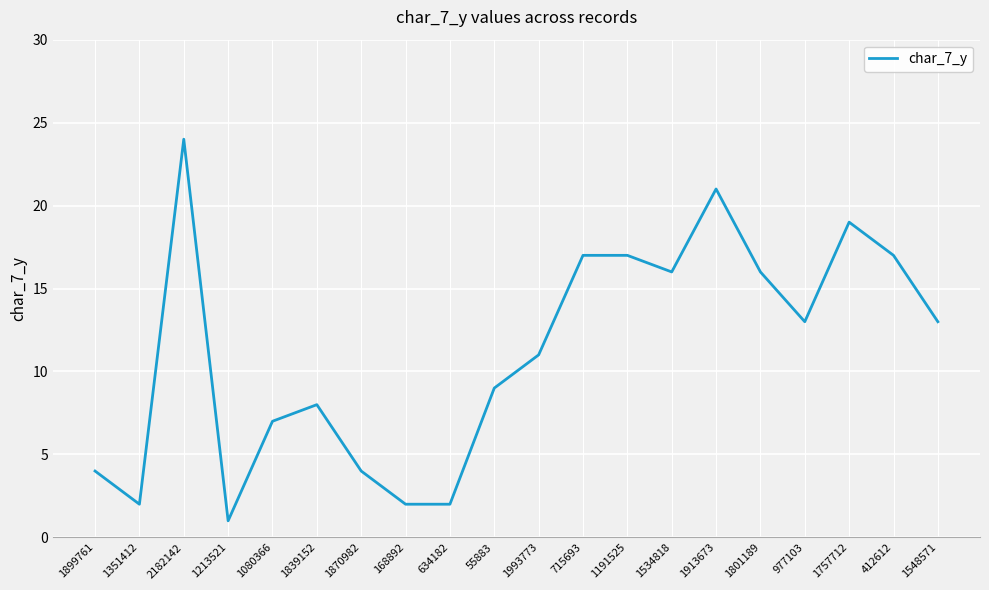

Read the value at 412612.

17